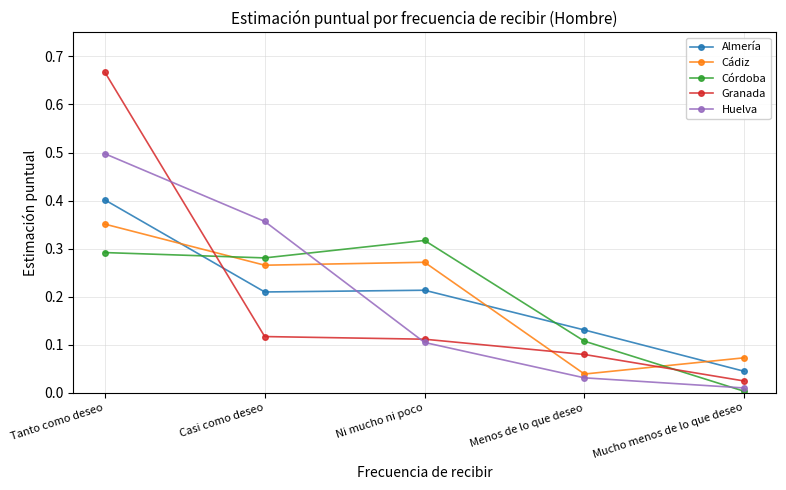

At which category does the chart reach its minimum across all series?

Mucho menos de lo que deseo